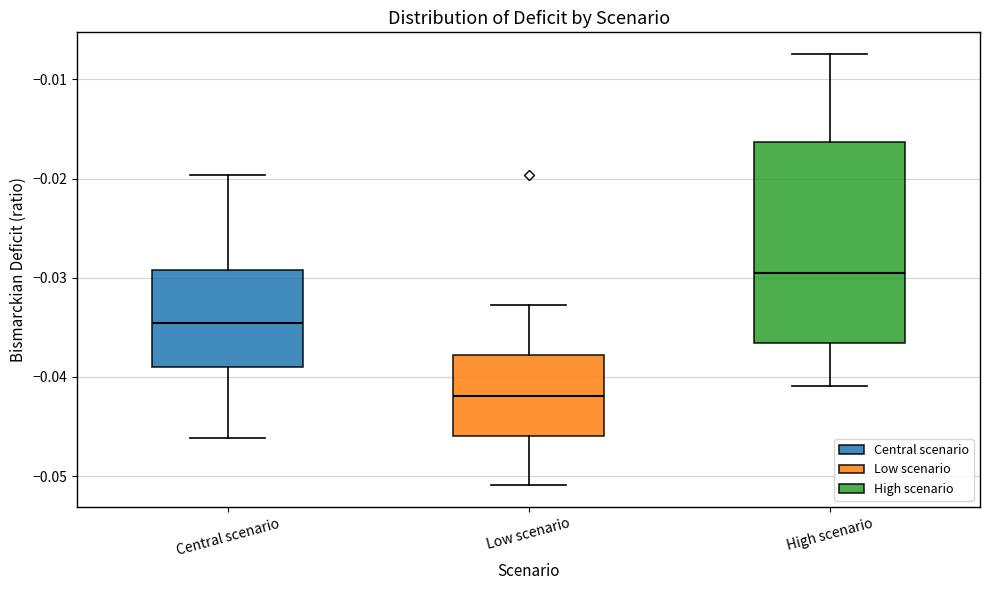

Which box is the tallest, from its lower edge to its upper edge?

High scenario